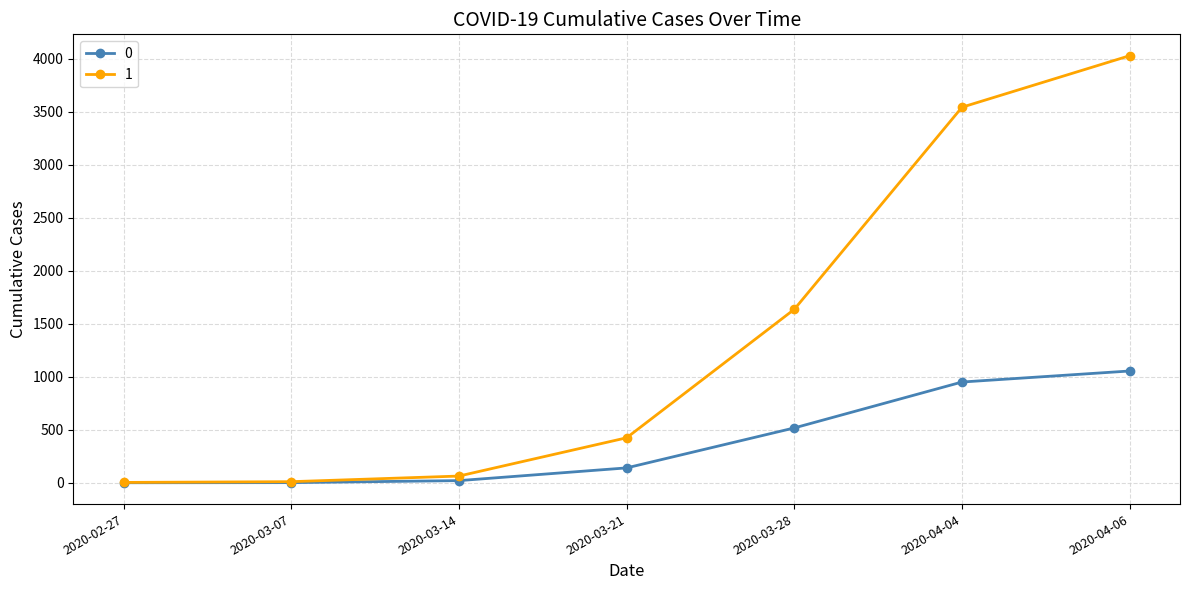

At which category is the sum across all series the highest?

2020-04-06